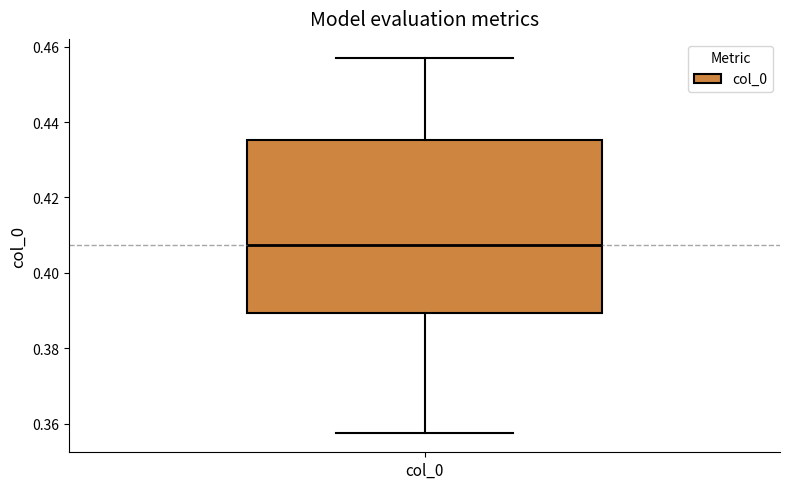

Where is the upper edge of the box for col_0 on the y-axis? The values are not printed on the chart, so give them approximately, as read against the axis.

0.436